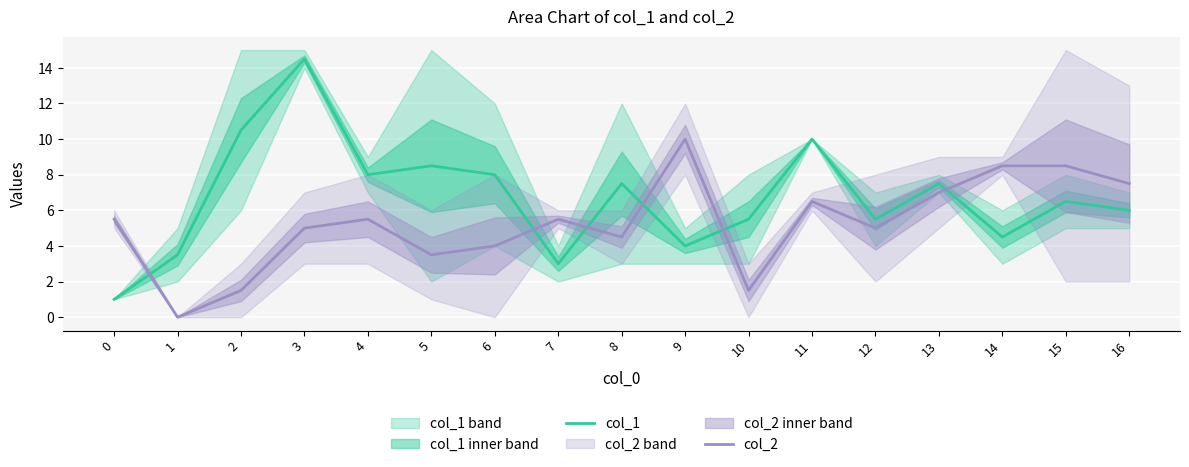

The value of col_1 at 6 is 2.0. True or false?

False